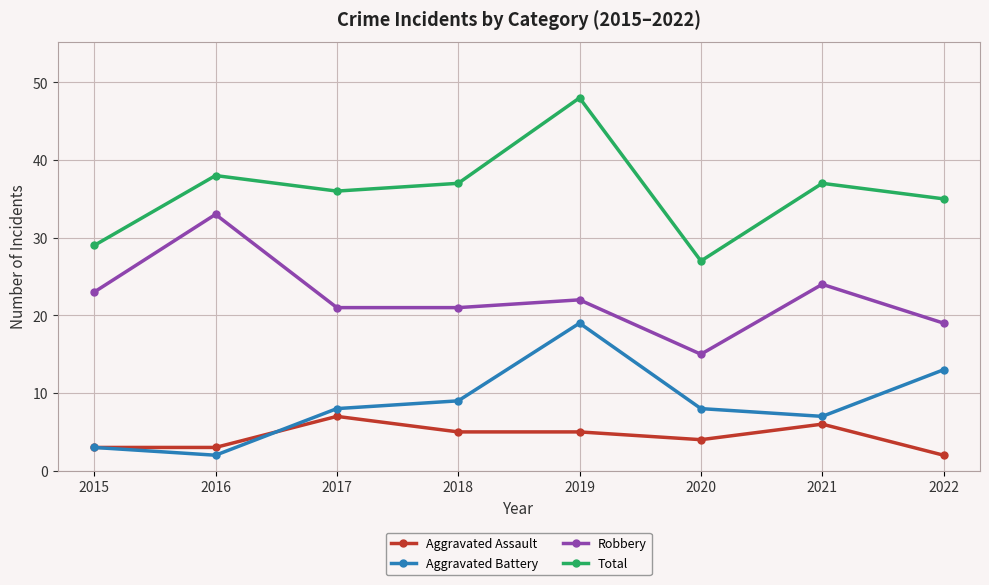

At which label does Aggravated Assault first exceed 5?

2017